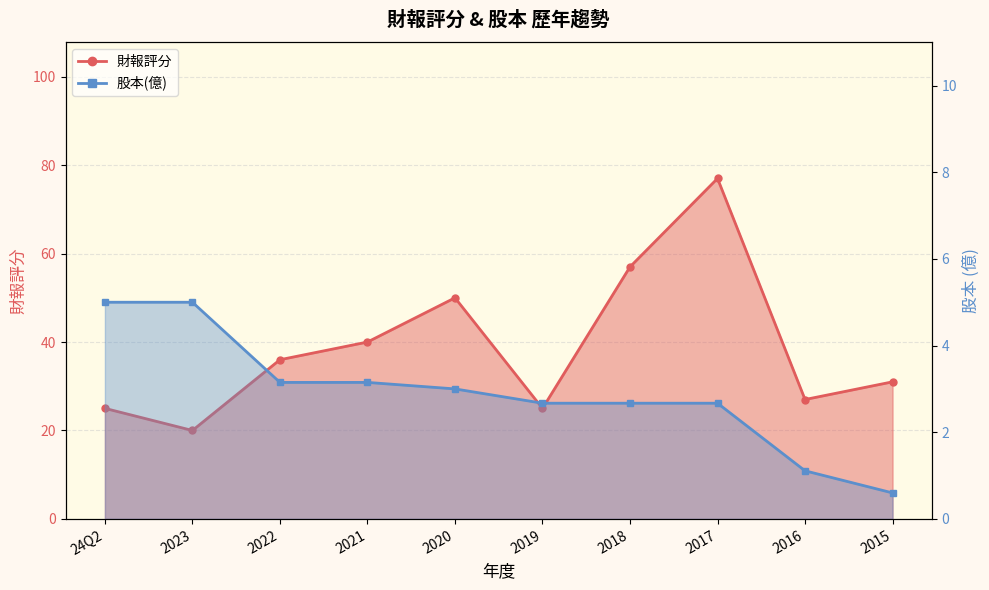

How many interior local peaks does the 財報評分 series have?

2